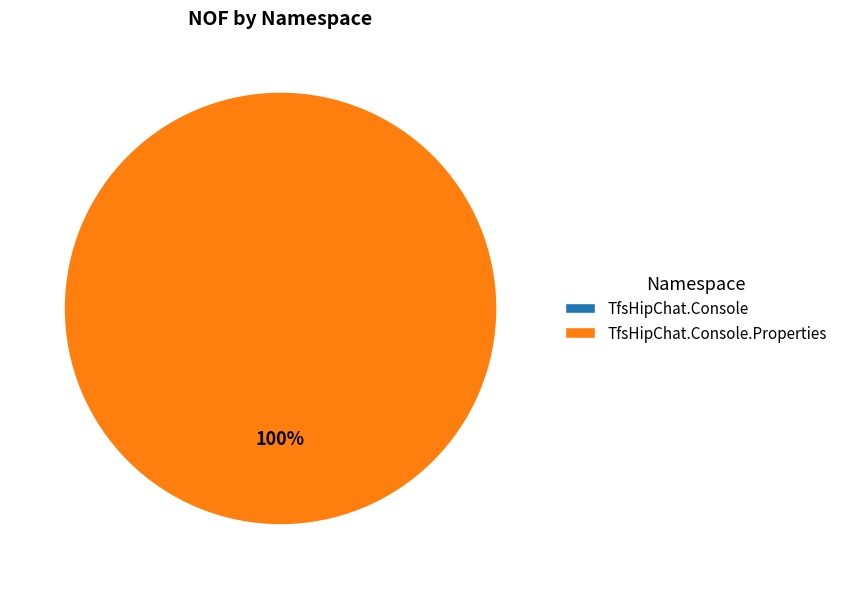

To the nearest percent, what is the difference between the TfsHipChat.Console and TfsHipChat.Console.Properties slice percentages?

100%